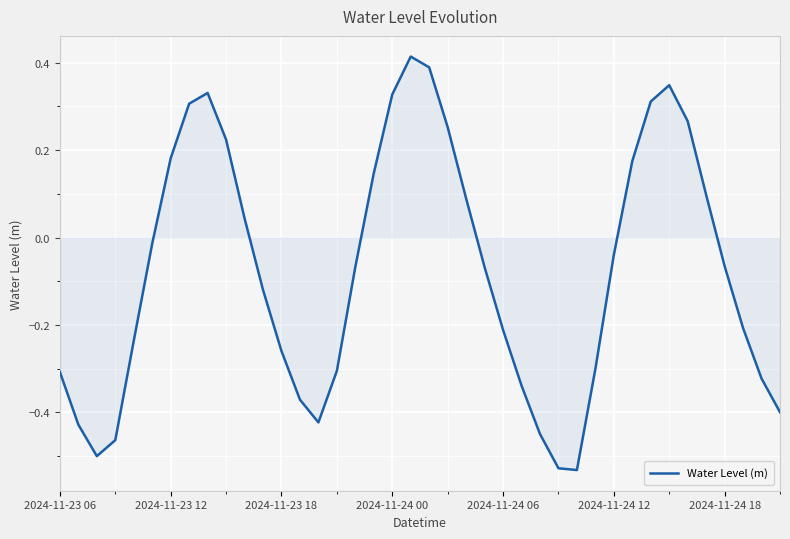

How many values are below 0?

24